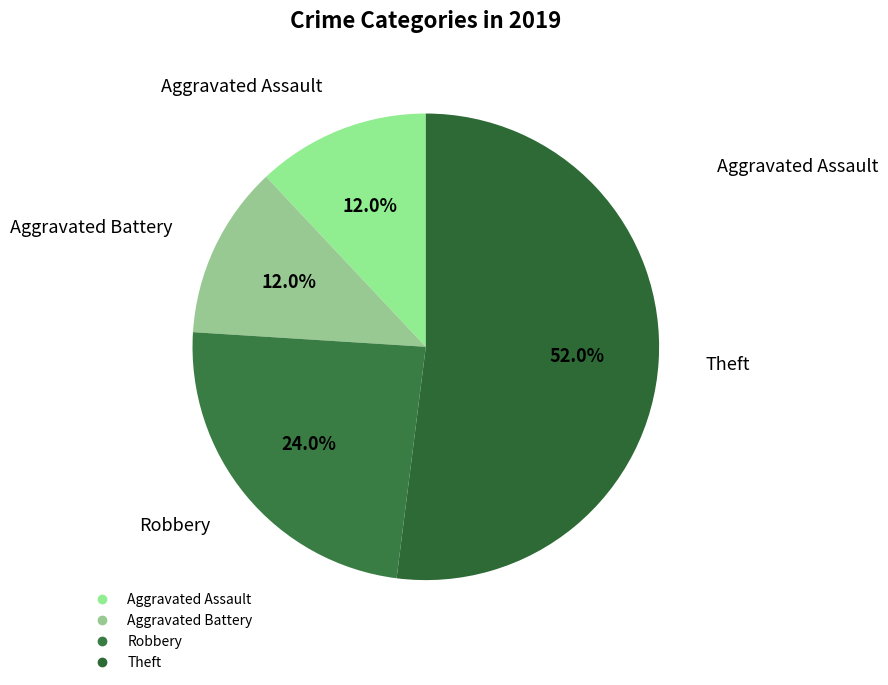

How many segments does this pie chart have?

4